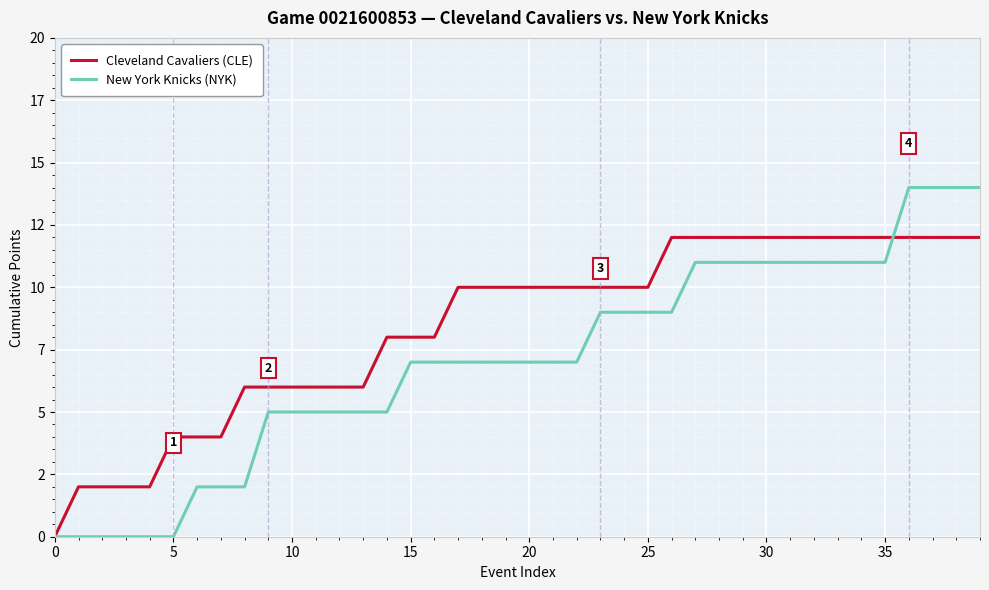

After their last crossing, which series has the higher values: New York Knicks (NYK) or Cleveland Cavaliers (CLE)?

New York Knicks (NYK)